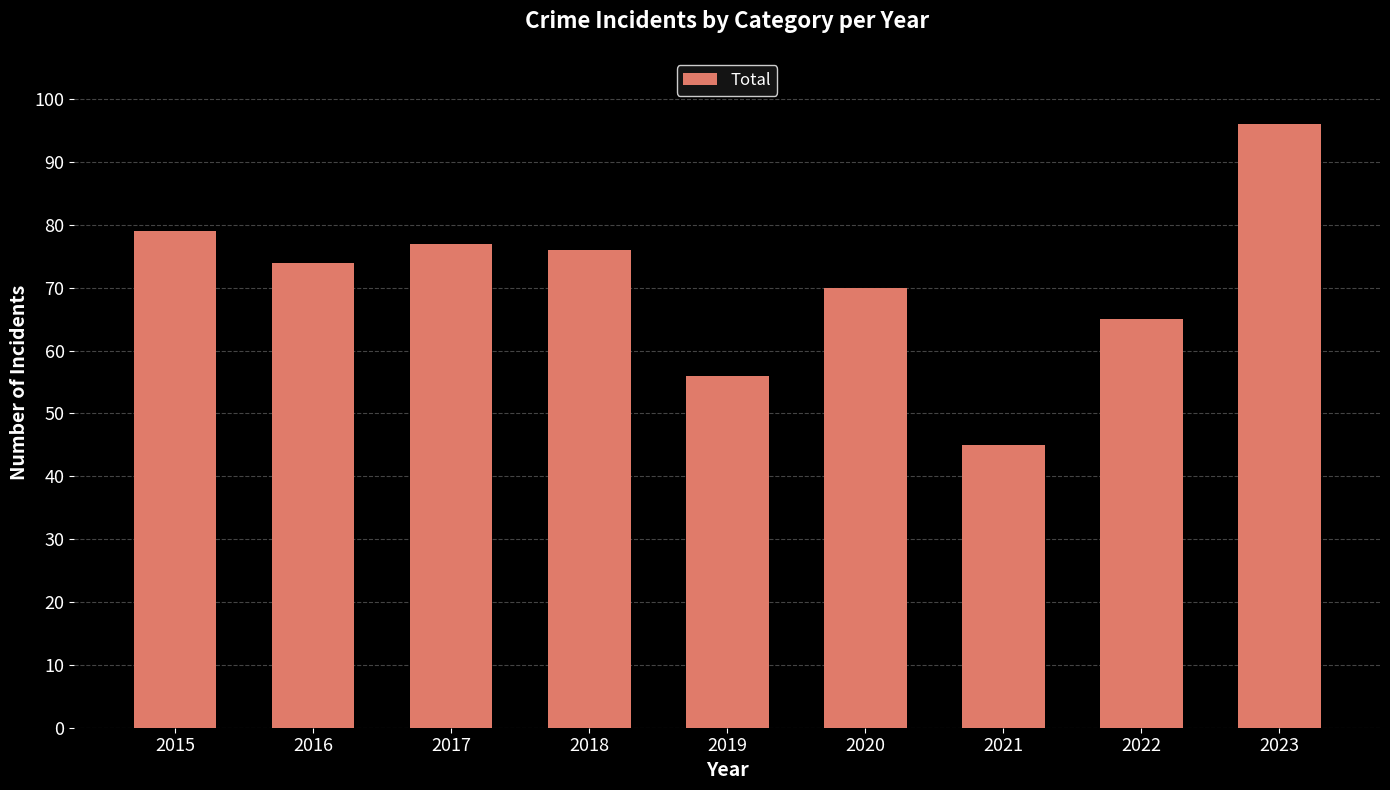

List the labels in order of value, smallest first.

2021, 2019, 2022, 2020, 2016, 2018, 2017, 2015, 2023